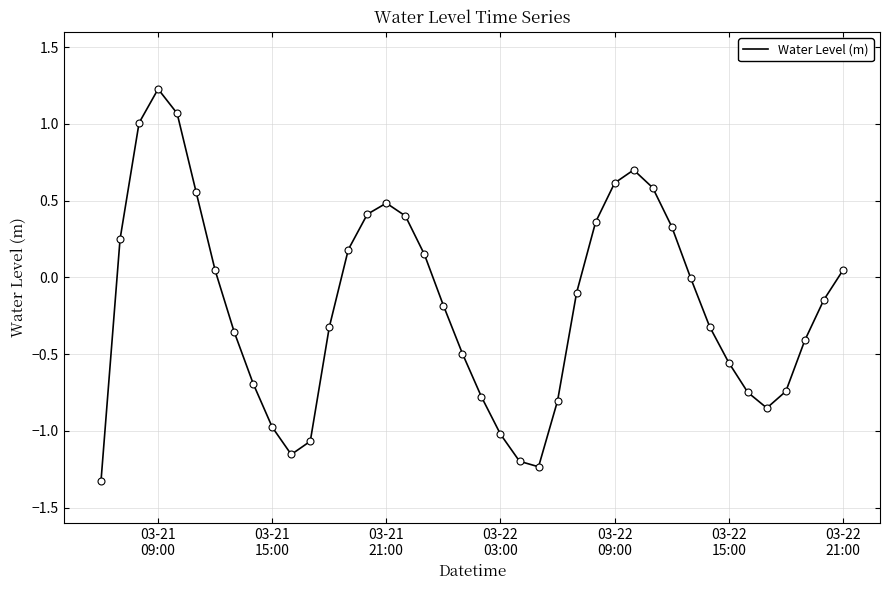

How many interior local valleys (lower than both neighbors) does the data have?

3